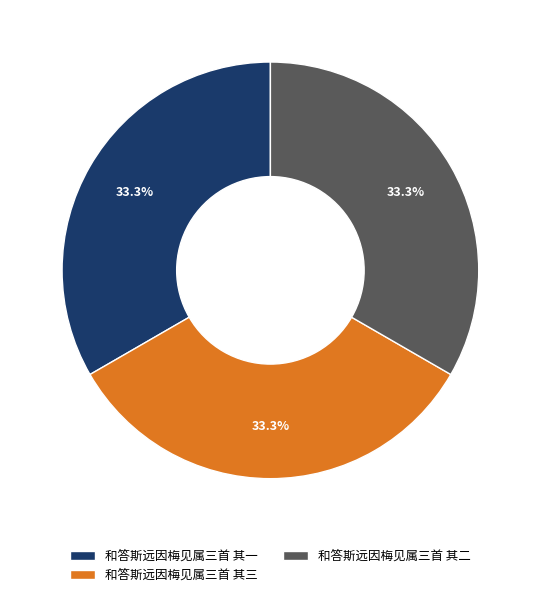

Is it true that 和答斯远因梅见属三首 其三 is 33% of the pie?

True